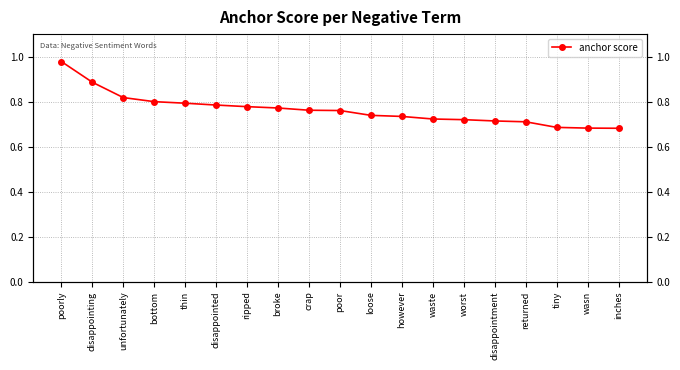

What is the label of the 16th point from the left?

returned